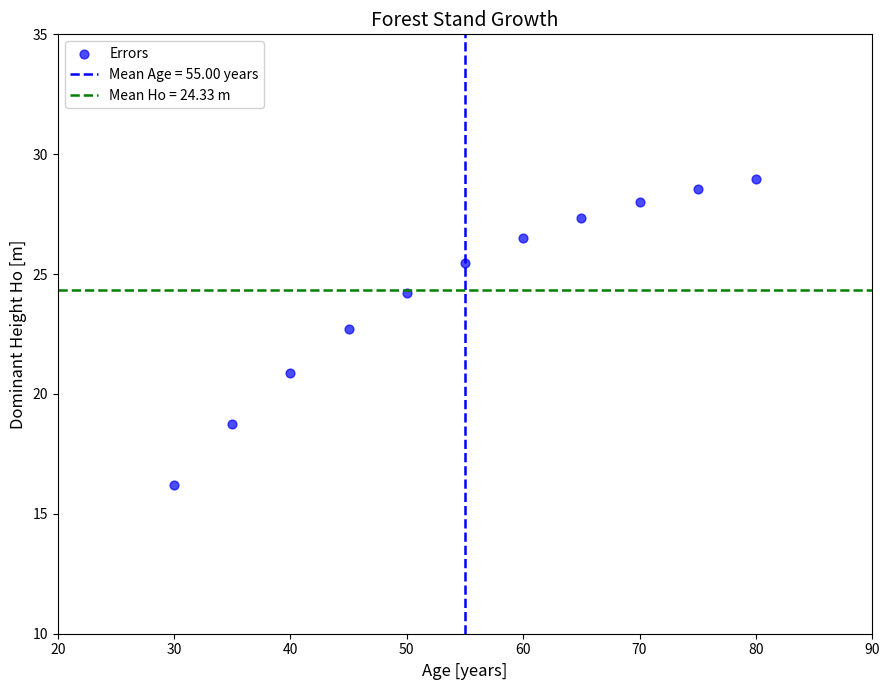

What is the range of X values (max minus min)?

50.0